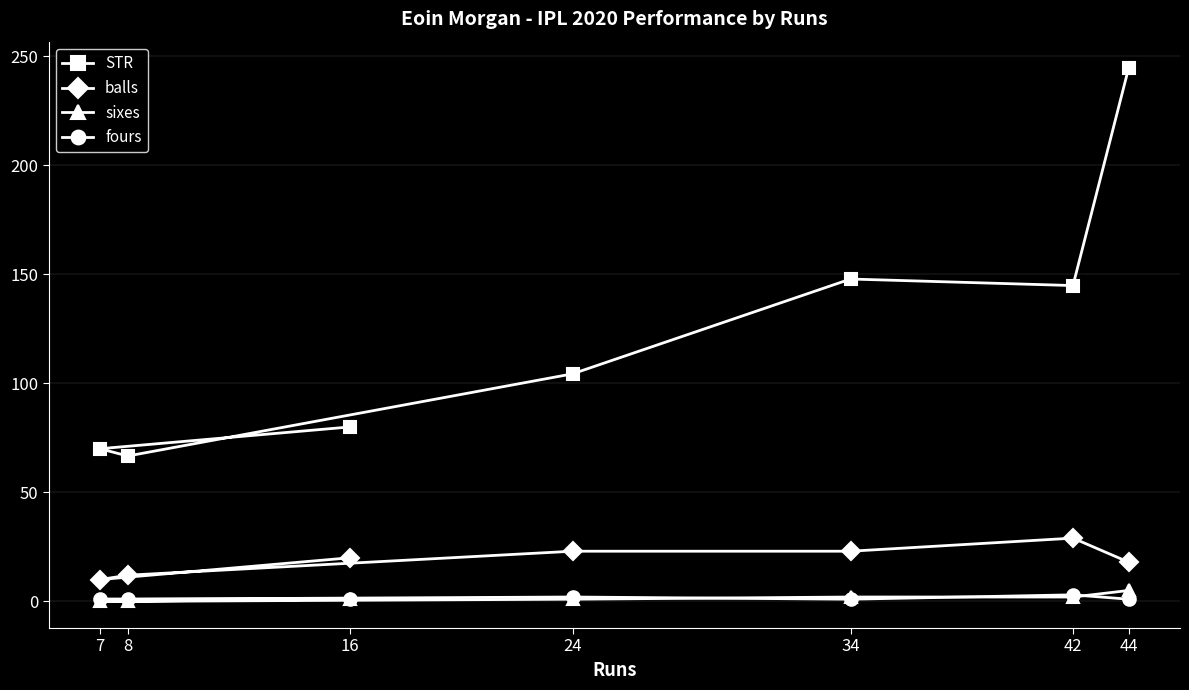

What is the highest value of the STR series?

244.4